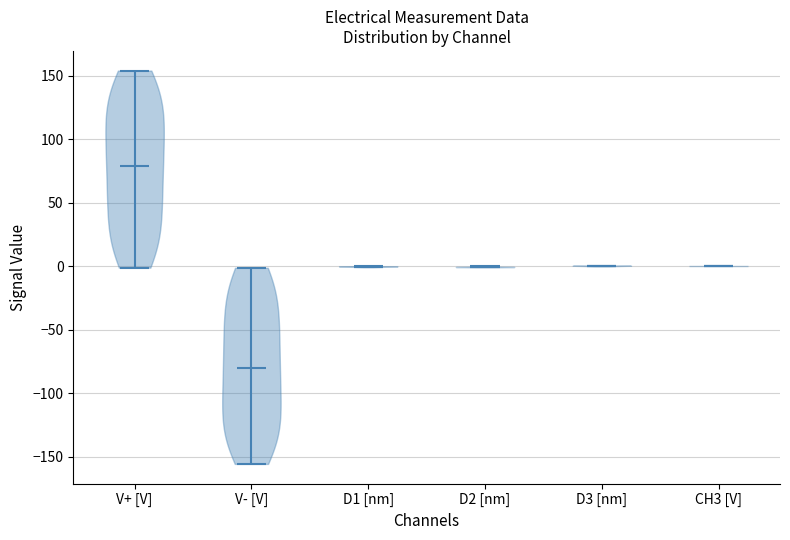

What is the highest point the violin for V+ [V] reaches on the y-axis? The values are not printed on the chart, so give them approximately, as read against the axis.

155